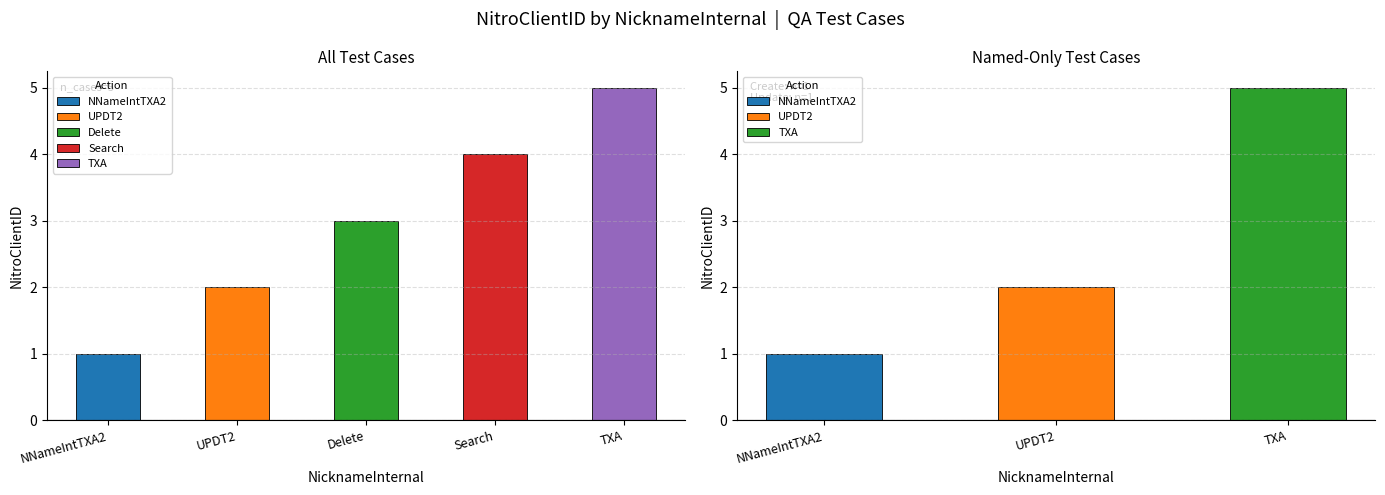

How many values are between 2 and 4?

3